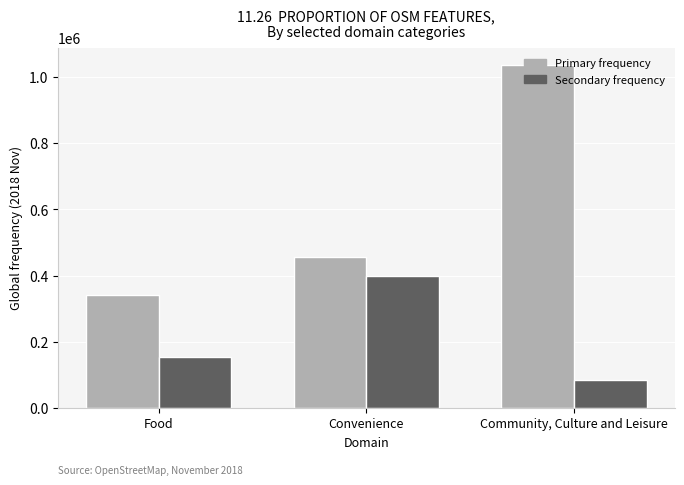

At Food, list the series in order from largest to smallest.

Primary frequency, Secondary frequency